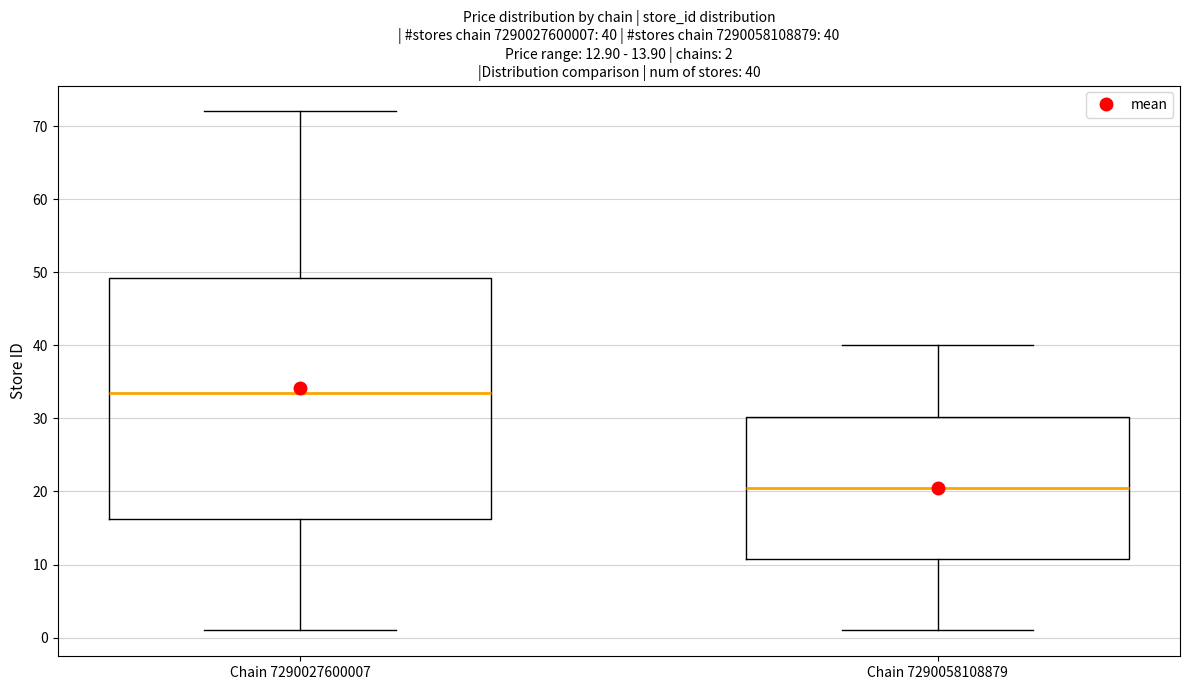

Which box's median line is the highest?

Chain 7290027600007